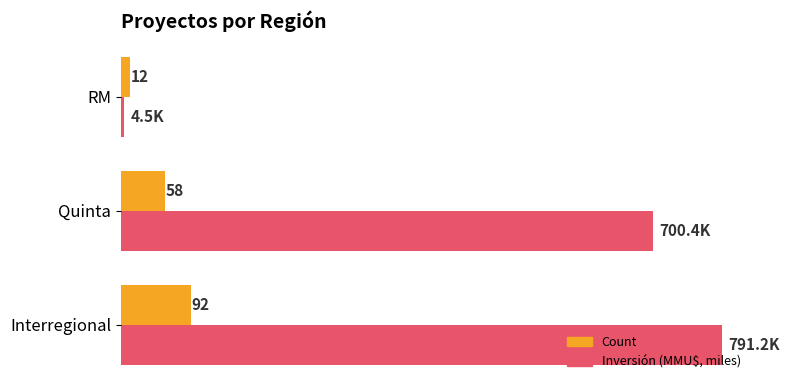

At which category is the sum across all series the highest?

Interregional